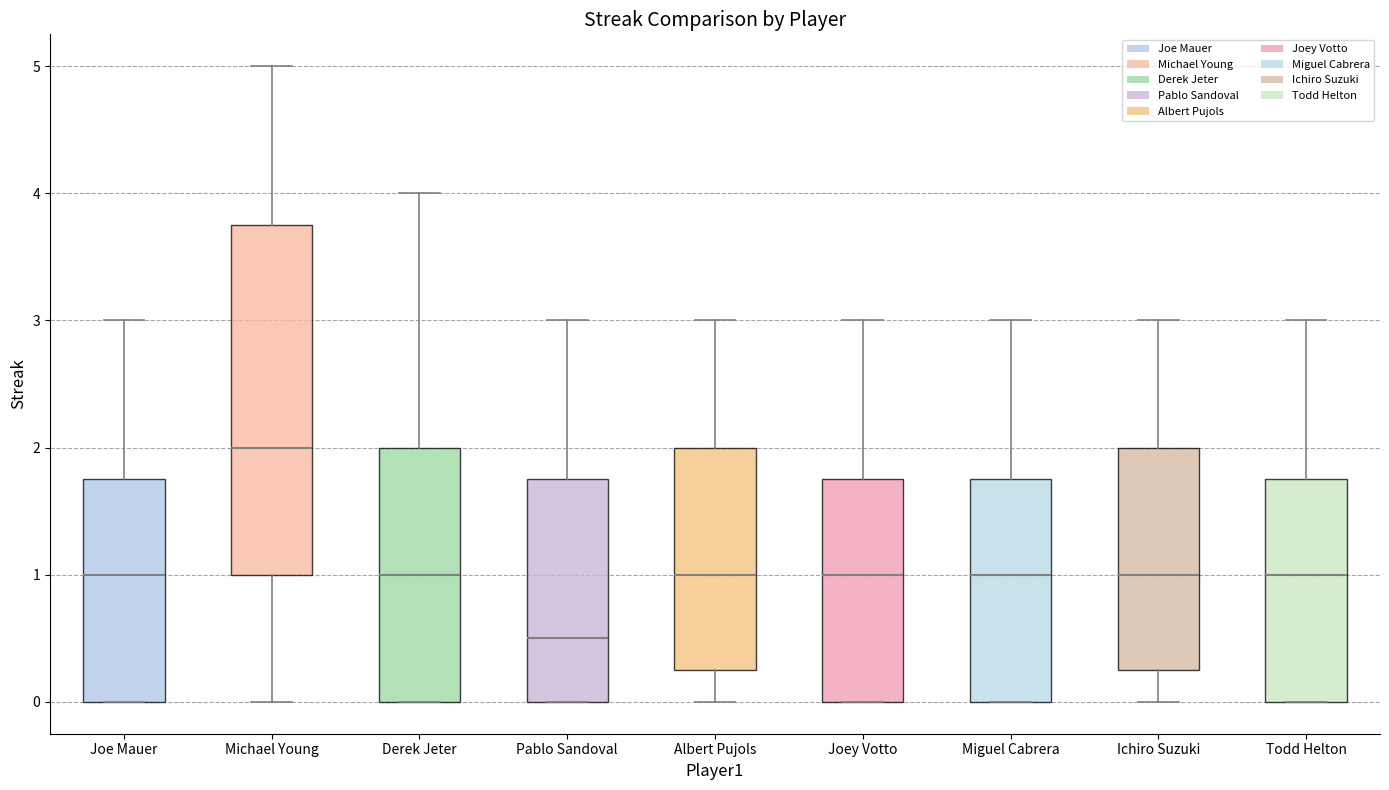

Reading left to right, transcribe this box plot: for each box, give where its median line is, the range the box spans, and where its two whiskers end, as read against the y-axis. The values are not printed on the chart, so give them approximately, as read against the axis.

Joe Mauer: median 1.0, box 0.0 to 1.8, whiskers 0.0 to 3.0
Michael Young: median 2.0, box 1.0 to 3.8, whiskers 0.0 to 5.0
Derek Jeter: median 1.0, box 0.0 to 2.0, whiskers 0.0 to 4.0
Pablo Sandoval: median 0.5, box 0.0 to 1.8, whiskers 0.0 to 3.0
Albert Pujols: median 1.0, box 0.3 to 2.0, whiskers 0.0 to 3.0
Joey Votto: median 1.0, box 0.0 to 1.8, whiskers 0.0 to 3.0
Miguel Cabrera: median 1.0, box 0.0 to 1.8, whiskers 0.0 to 3.0
Ichiro Suzuki: median 1.0, box 0.3 to 2.0, whiskers 0.0 to 3.0
Todd Helton: median 1.0, box 0.0 to 1.8, whiskers 0.0 to 3.0